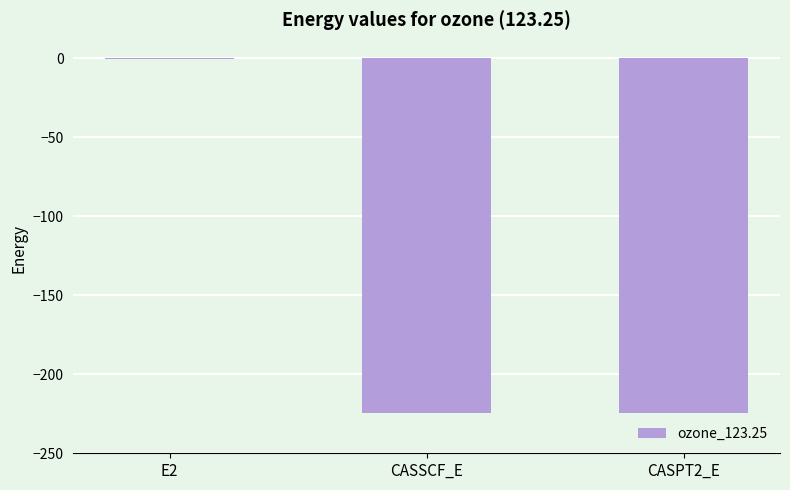

Is it true that the value at CASPT2_E is -224.5?

True